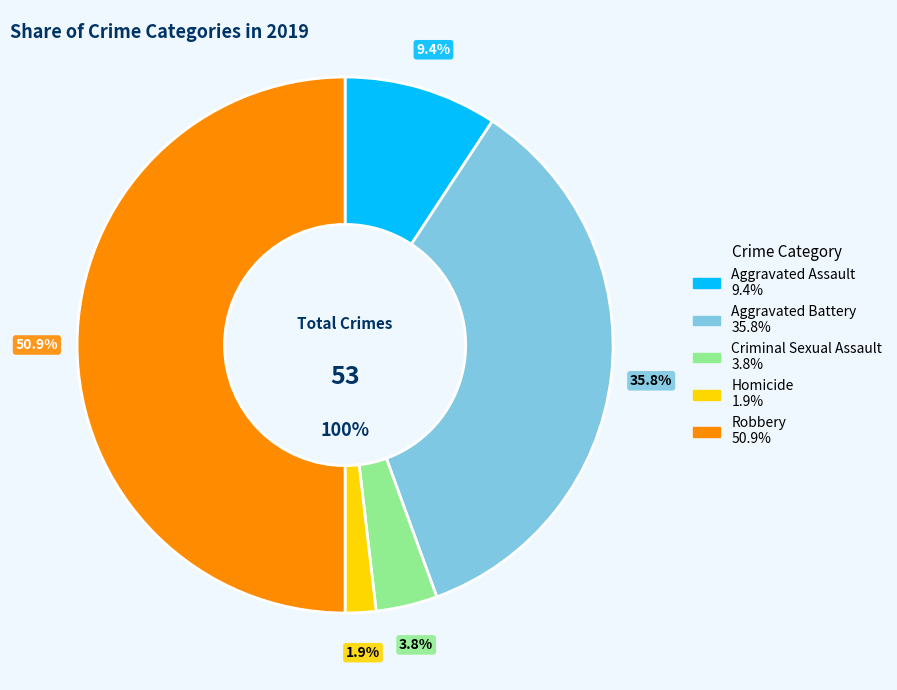

How many segments does this pie chart have?

5